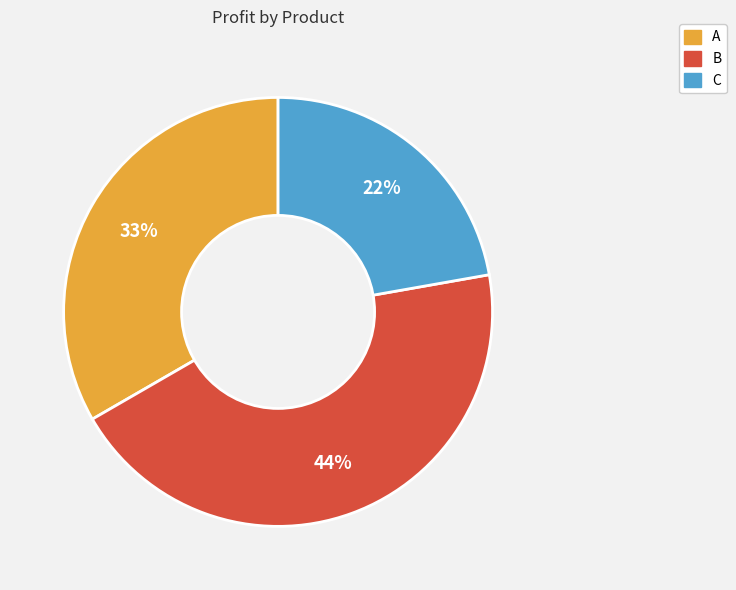

The B slice represents 44% of the pie. True or false?

True